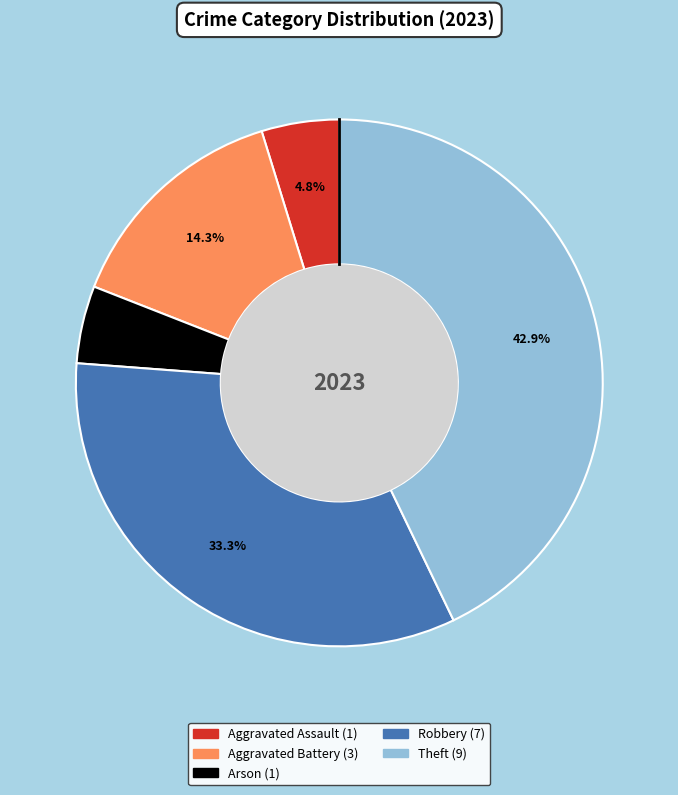

To the nearest percent, what is the average slice percentage?

20%